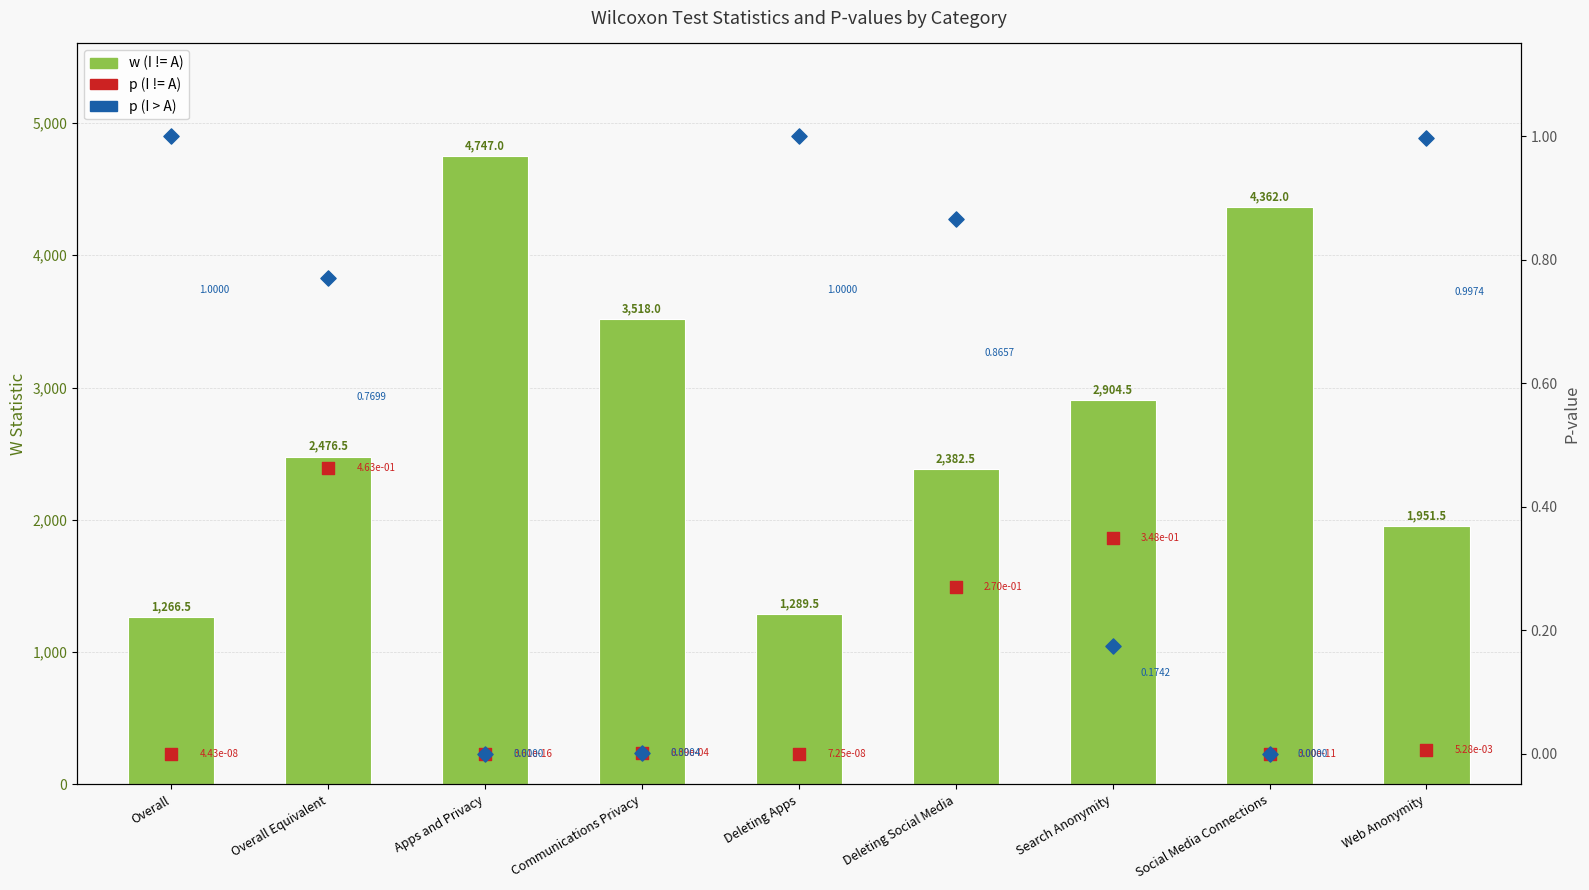

What is the total value across all series at Apps and Privacy?

4747.0